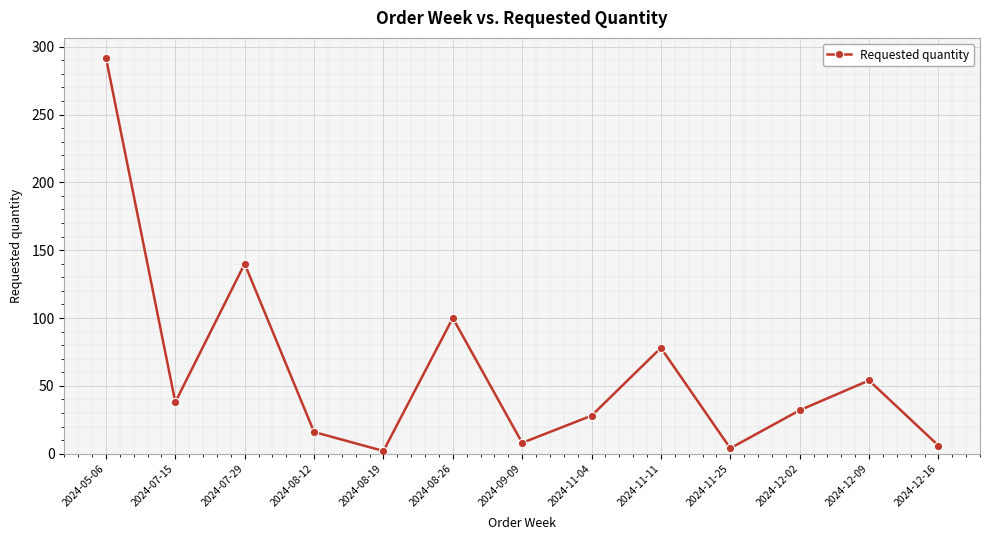

Which label corresponds to the largest value in the chart?

2024-05-06